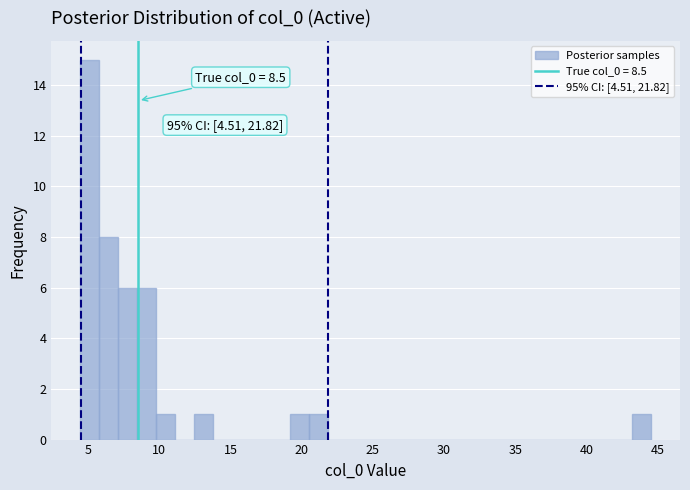

Around what value on the x-axis is the tallest bar? Give the approximate position of its centre, as read against the axis.

5.0